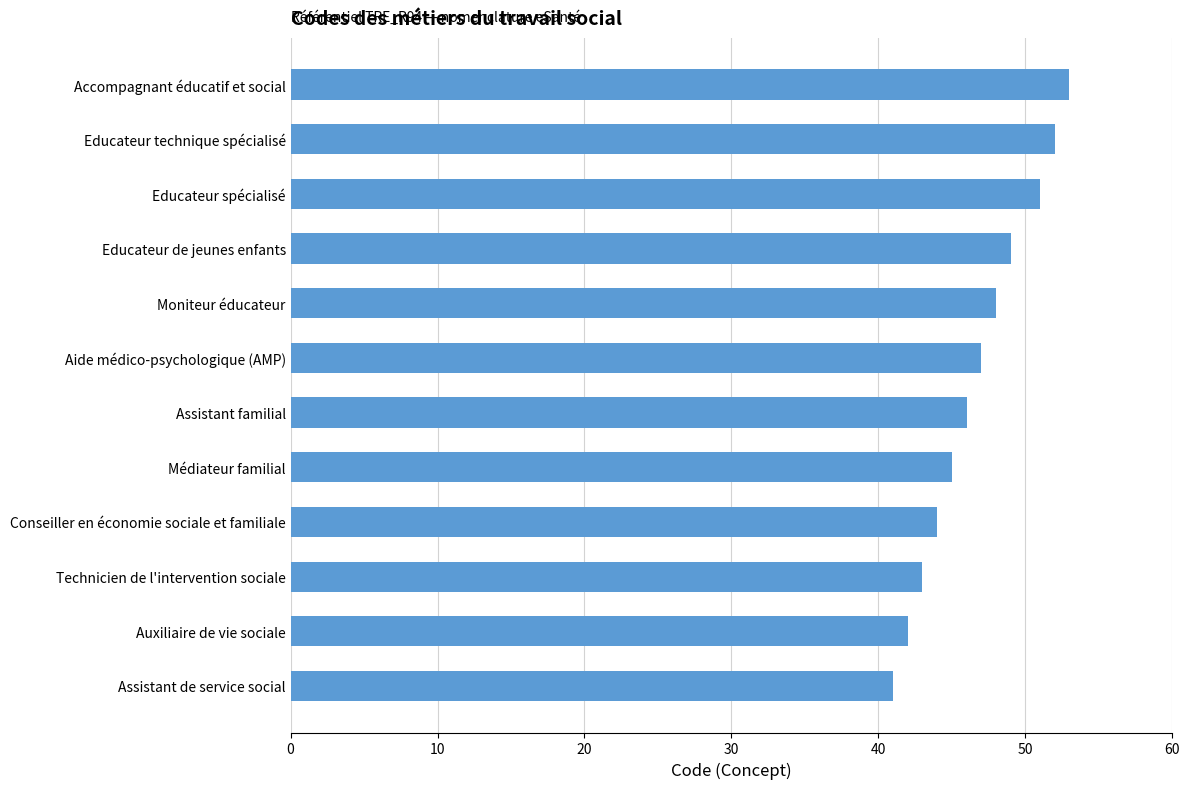

List the labels in order of value, largest first.

Accompagnant éducatif et social, Educateur technique spécialisé, Educateur spécialisé, Educateur de jeunes enfants, Moniteur éducateur, Aide médico-psychologique (AMP), Assistant familial, Médiateur familial, Conseiller en économie sociale et familiale, Technicien de l'intervention sociale, Auxiliaire de vie sociale, Assistant de service social